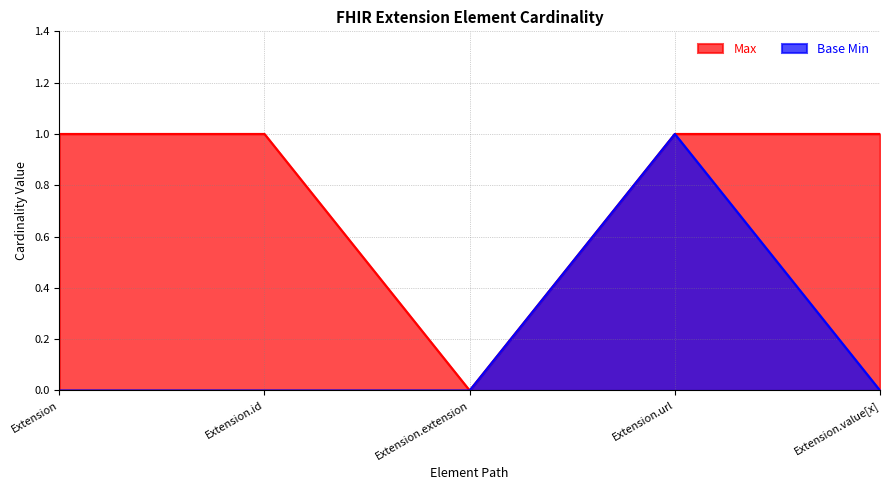

True or false: Max has more than 0 points higher than both neighbors.

False